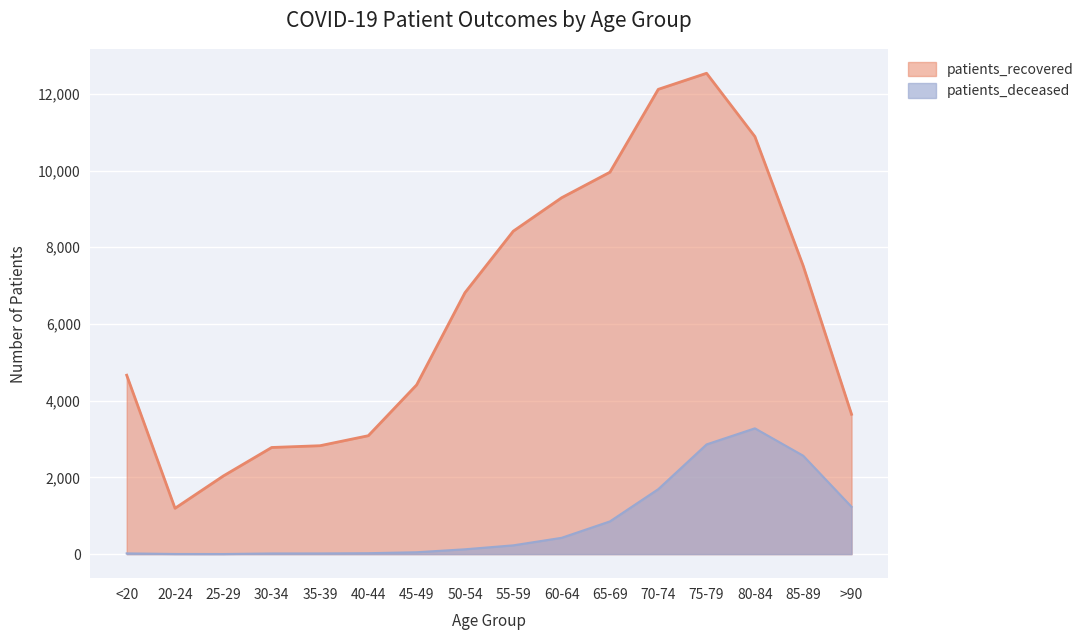

What is the smallest value displayed?

3